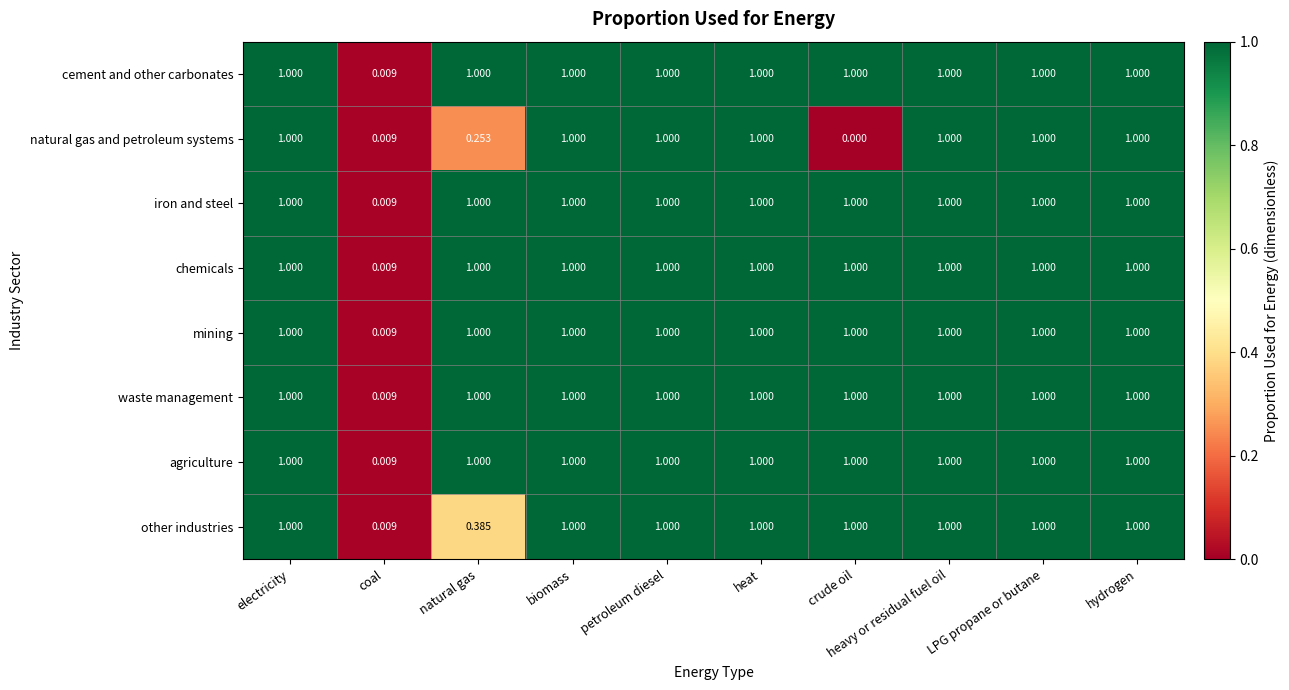

At which label does chemicals reach its minimum?

coal